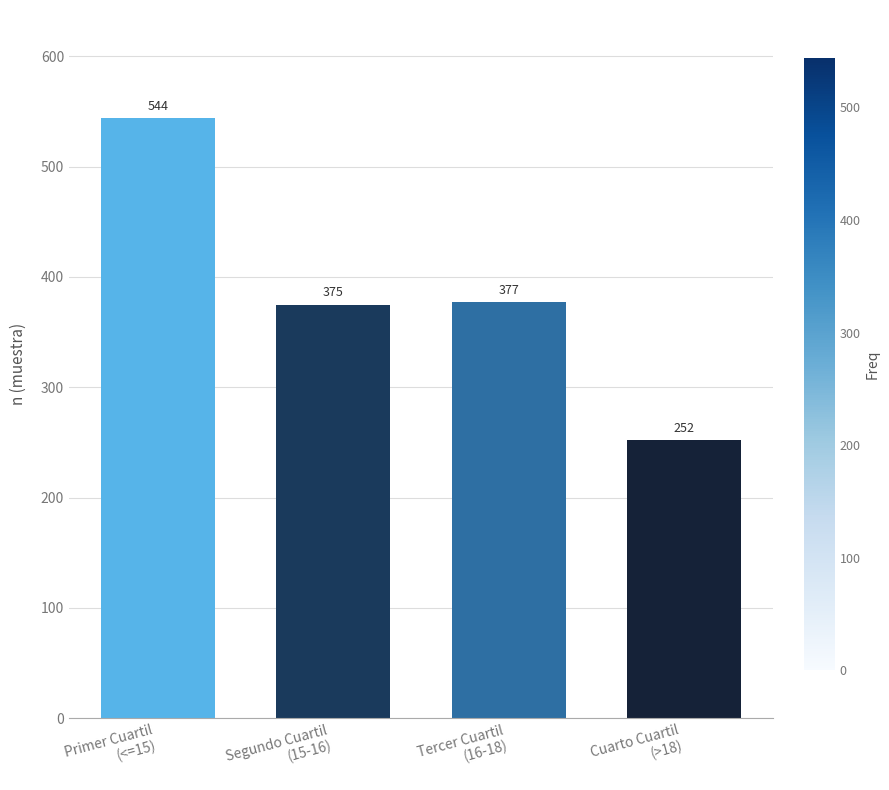

What is the difference between the second highest and second lowest values?

2